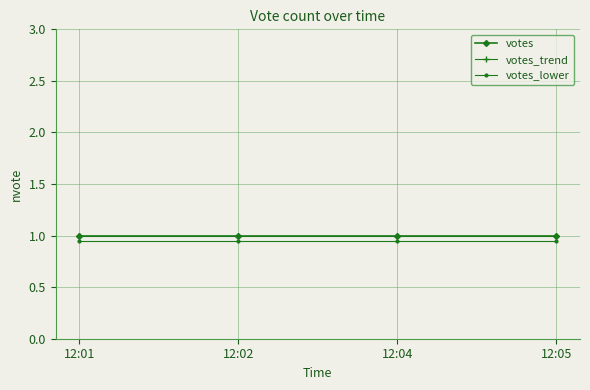

True or false: votes_trend has more than 0 interior local peaks.

False